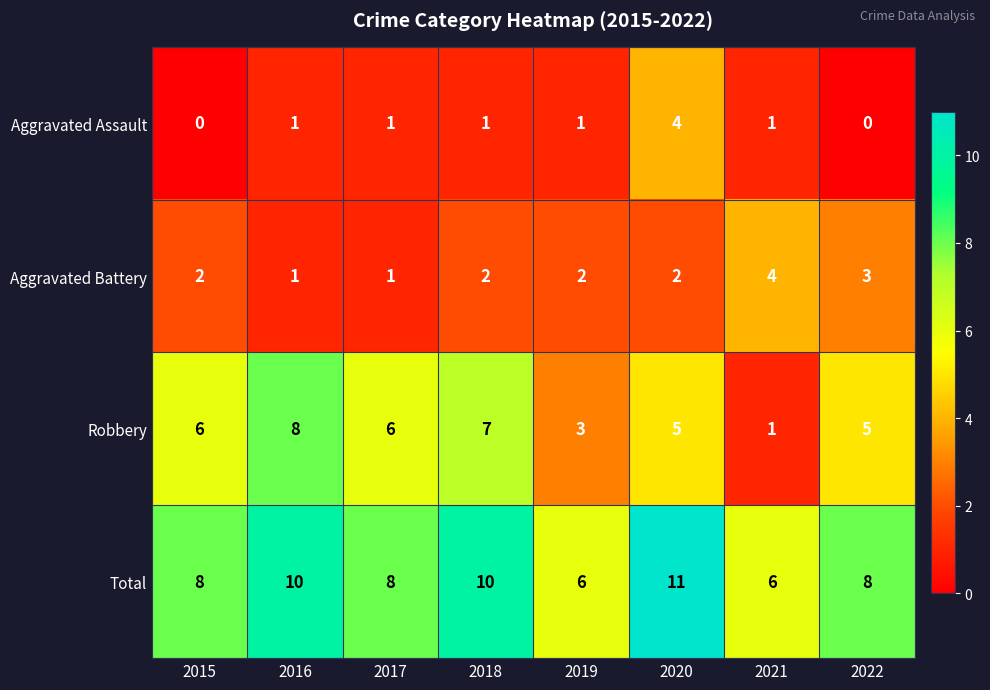

The Aggravated Battery series shows 3 at 2022. True or false?

True